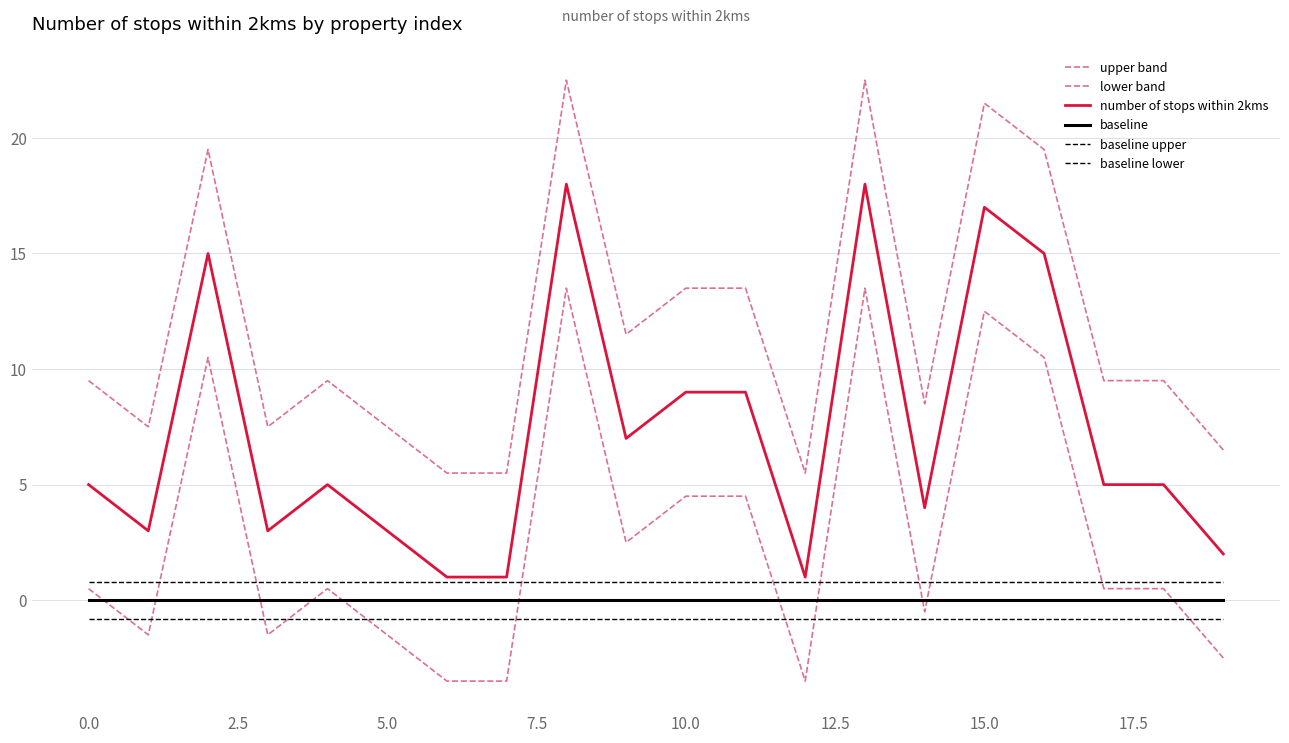

Which series has the largest range (max minus min)?

upper band